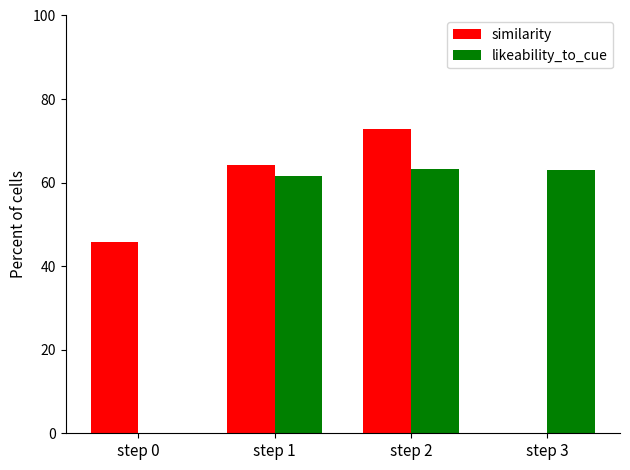

Is it true that similarity equals 45.8 at step 0?

True